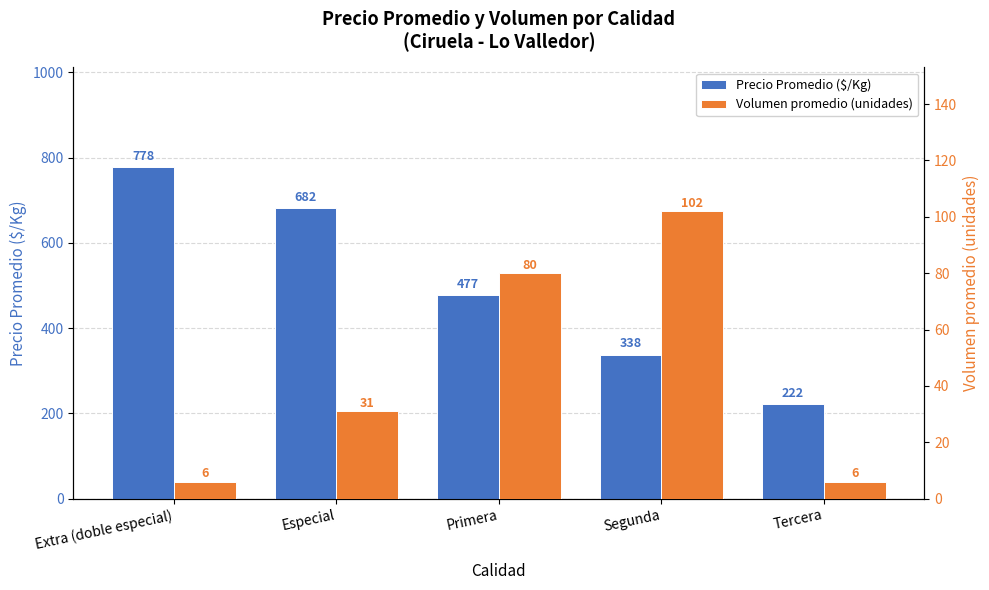

How many data points in Precio Promedio ($/Kg) are above 477?

2